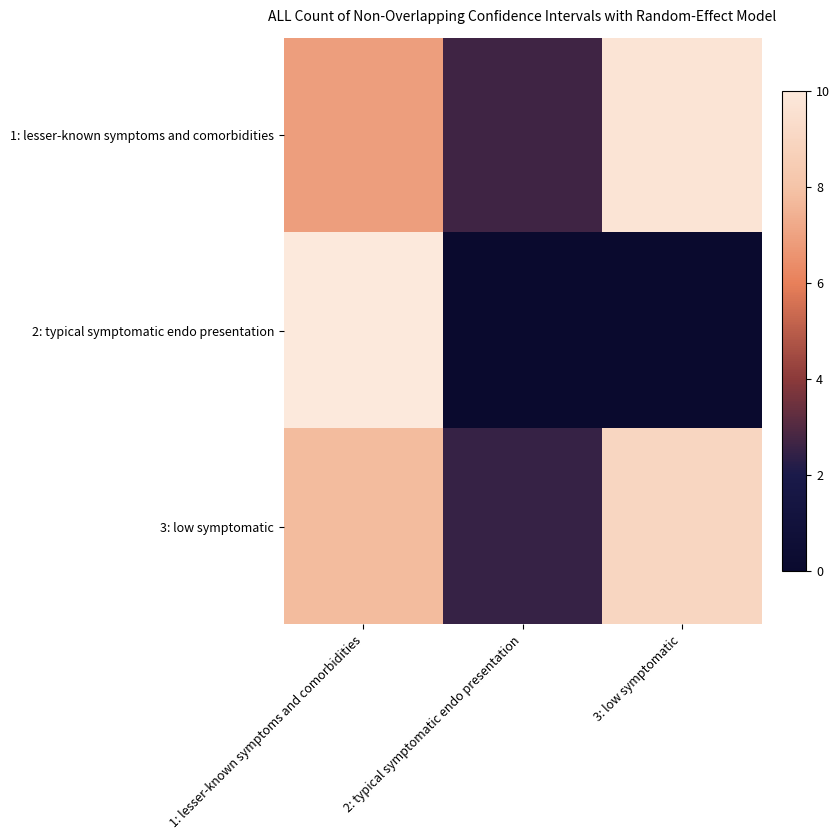

At which category does the chart reach its minimum across all series?

2: typical symptomatic endo presentation